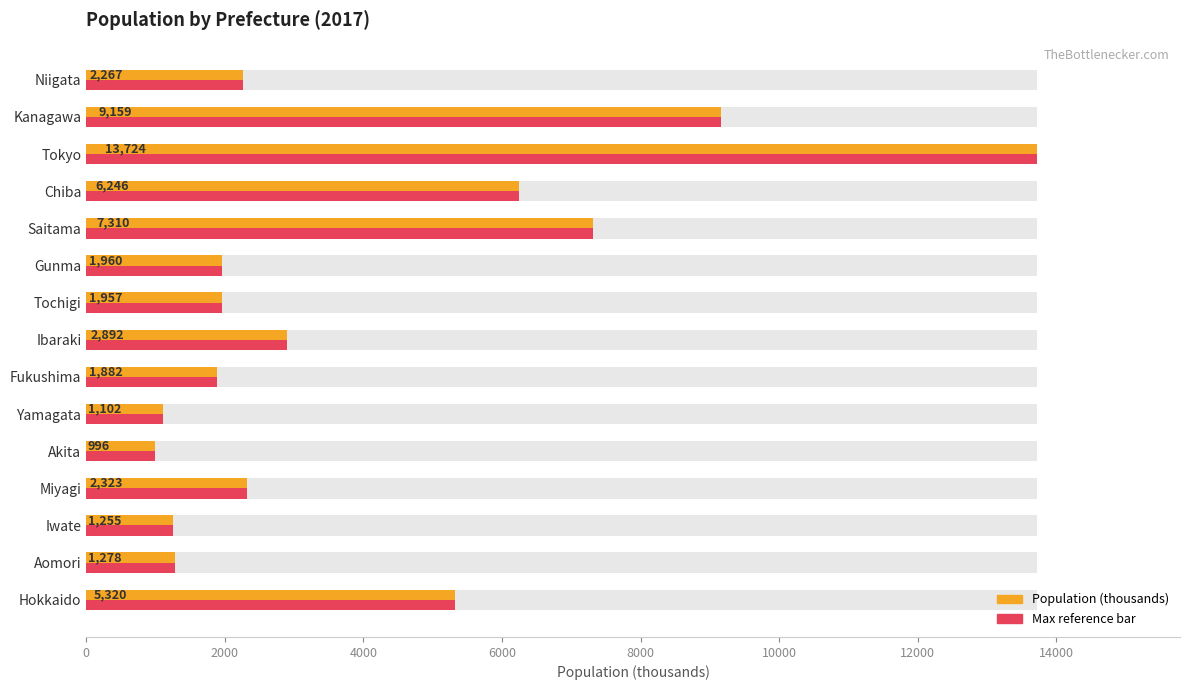

What is the difference between the maximum and minimum values in the Population (thousands) series?

12728